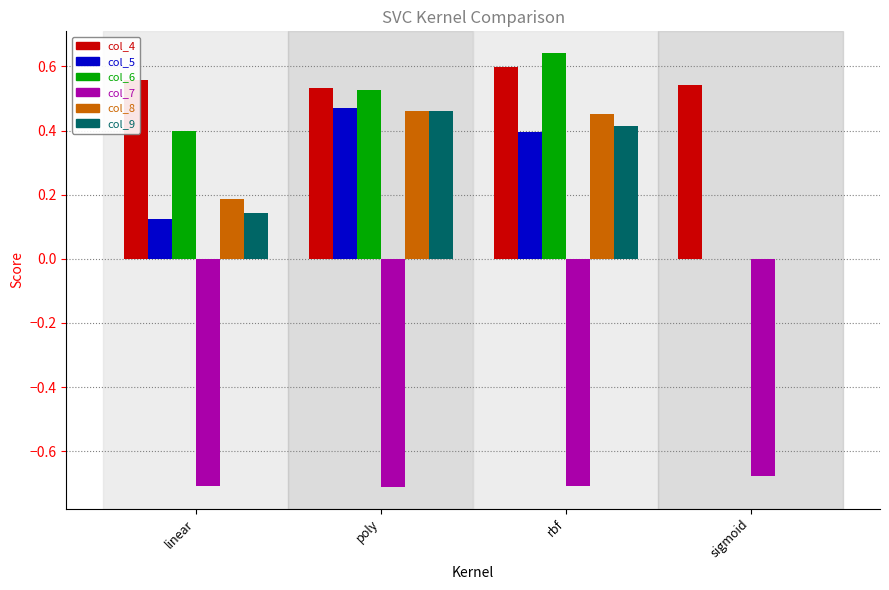

What is the sum of the col_7 values at linear and rbf?

-1.4